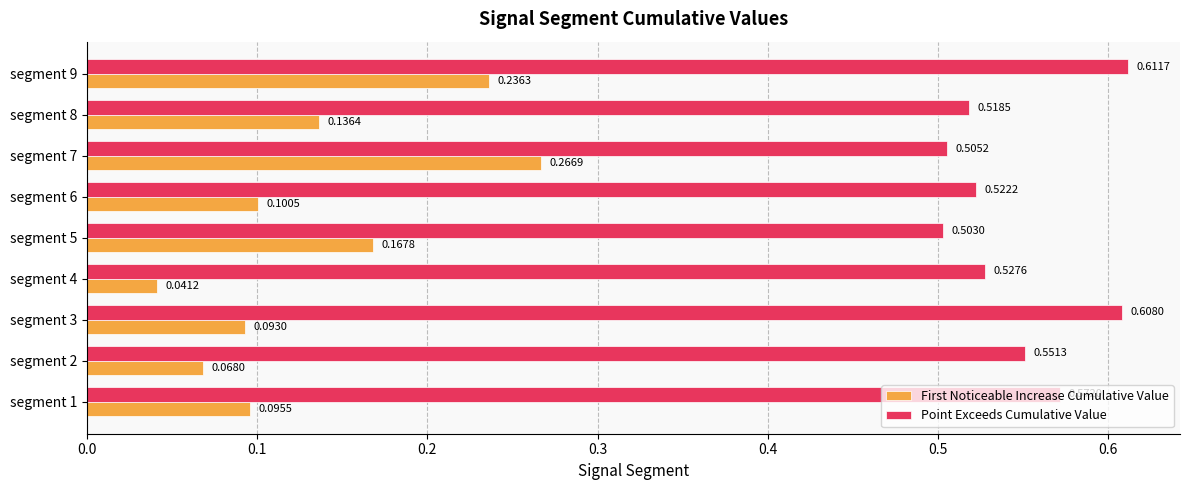

Rank the categories by Point Exceeds Cumulative Value value from highest to lowest.

segment 9, segment 3, segment 1, segment 2, segment 4, segment 6, segment 8, segment 7, segment 5